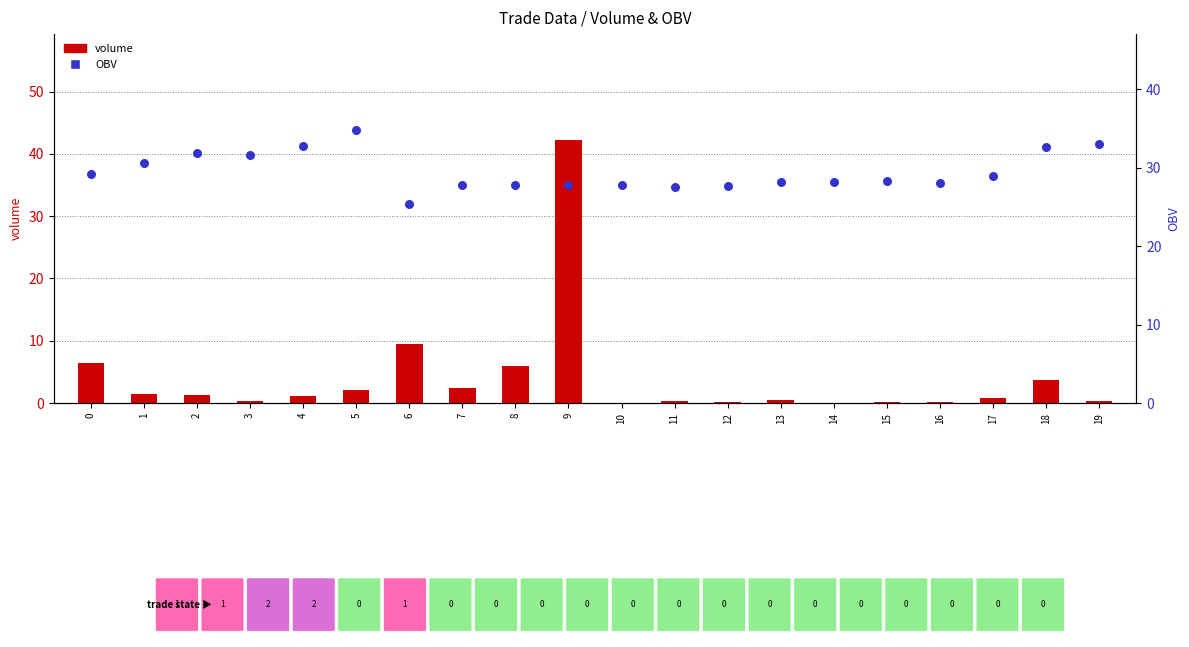

Which series reaches the minimum Y coordinate?

volume